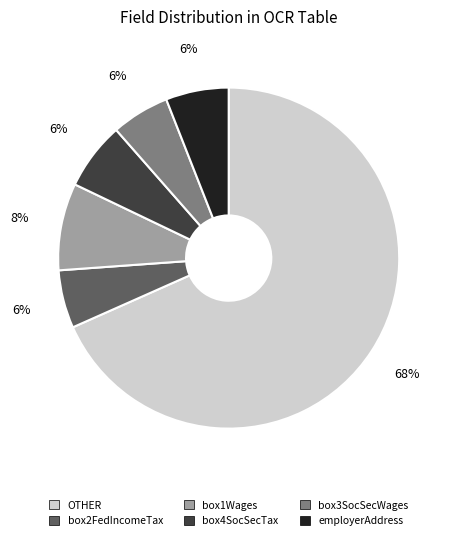

Is there any slice that represents more than half of the pie?

Yes